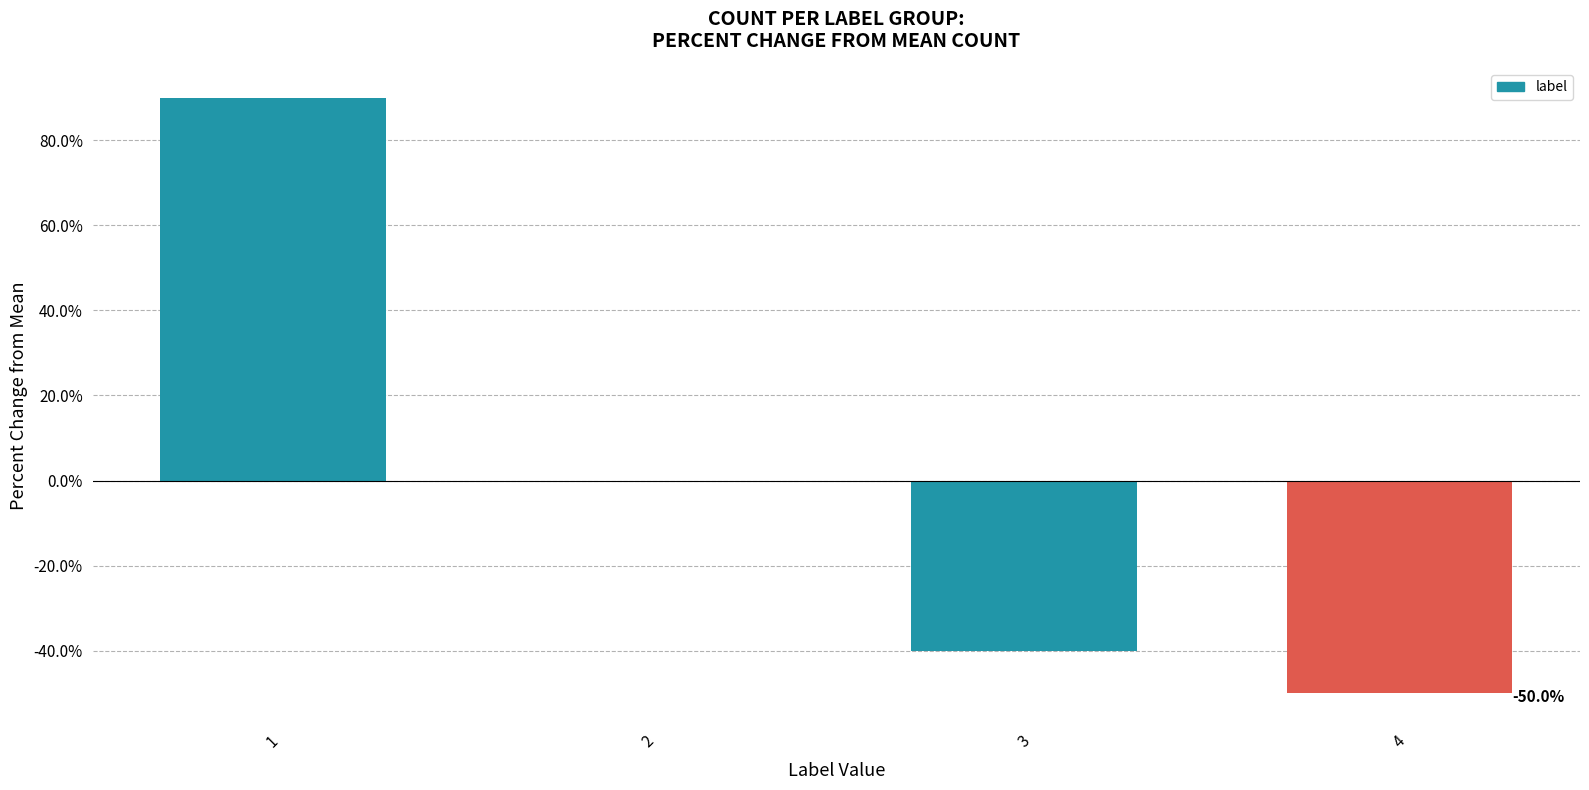

What is the greatest value displayed?

90